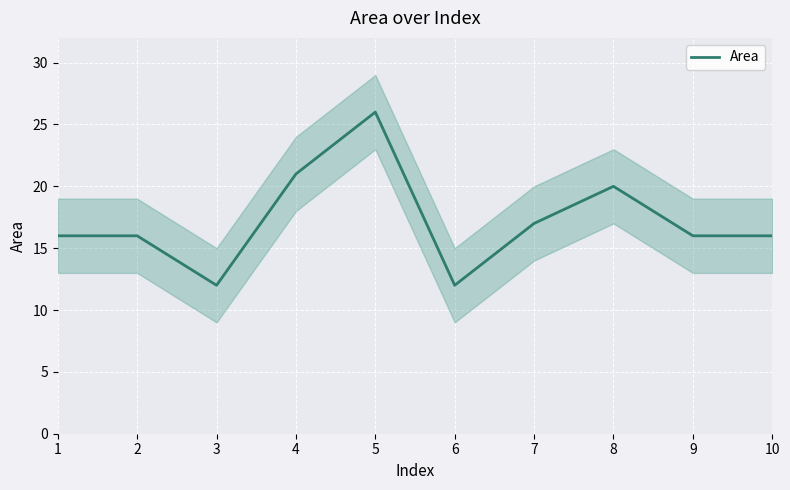

How many values are below 16?

2